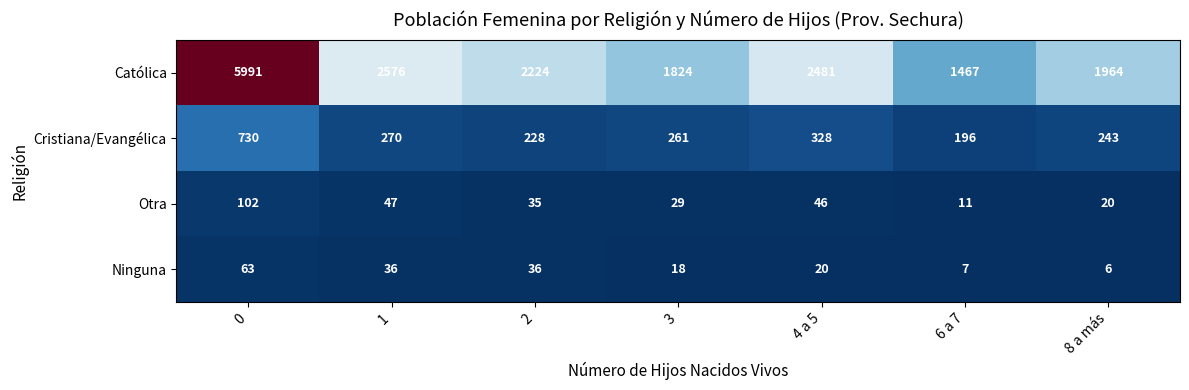

What is the approximate value of Ninguna at 6 a 7, to the nearest 5?

5